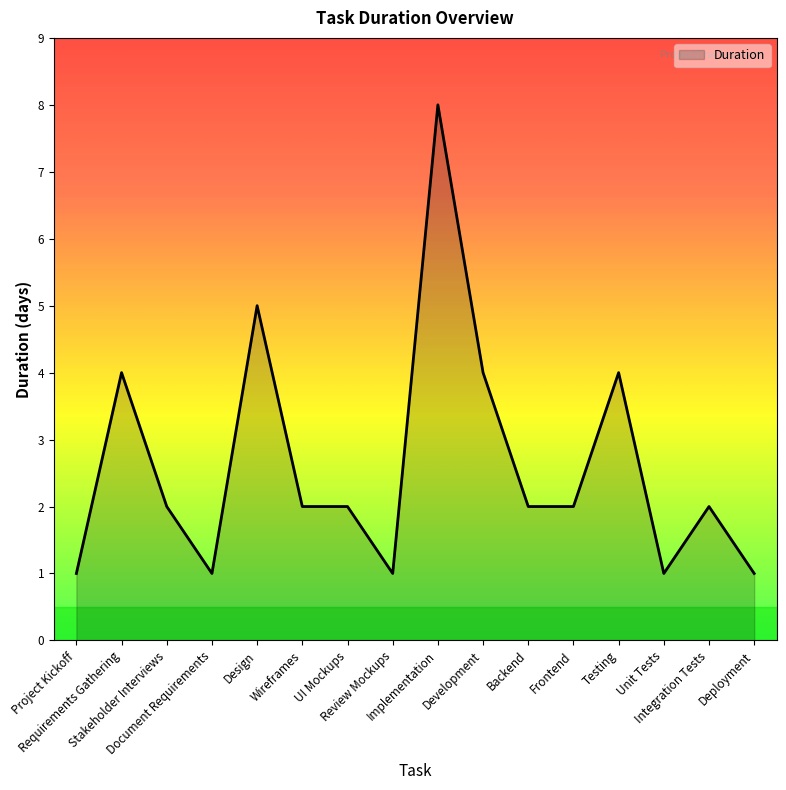

At which category does the chart reach its peak across all series?

Implementation